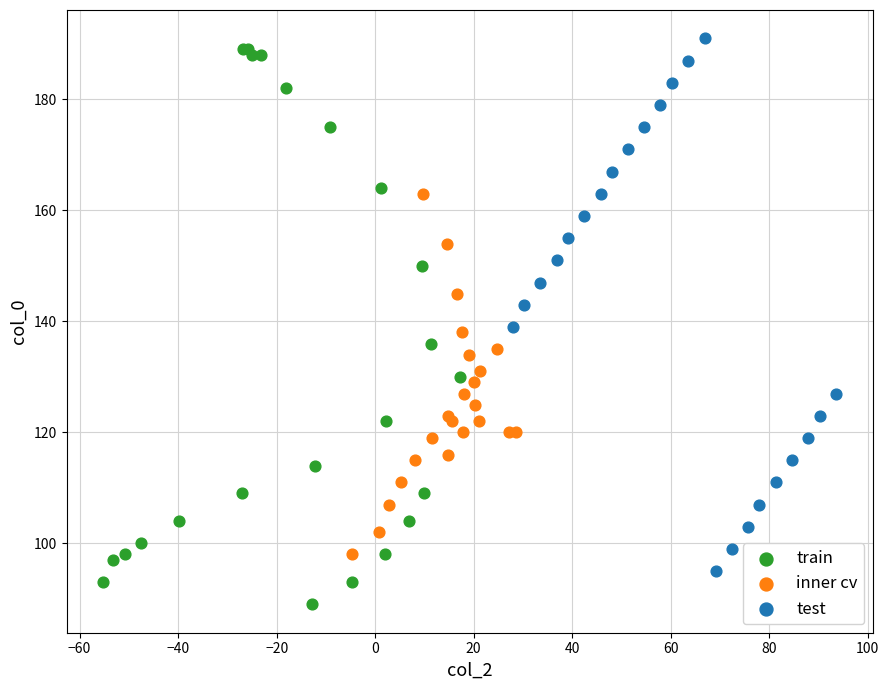

Which series reaches the minimum Y coordinate?

train